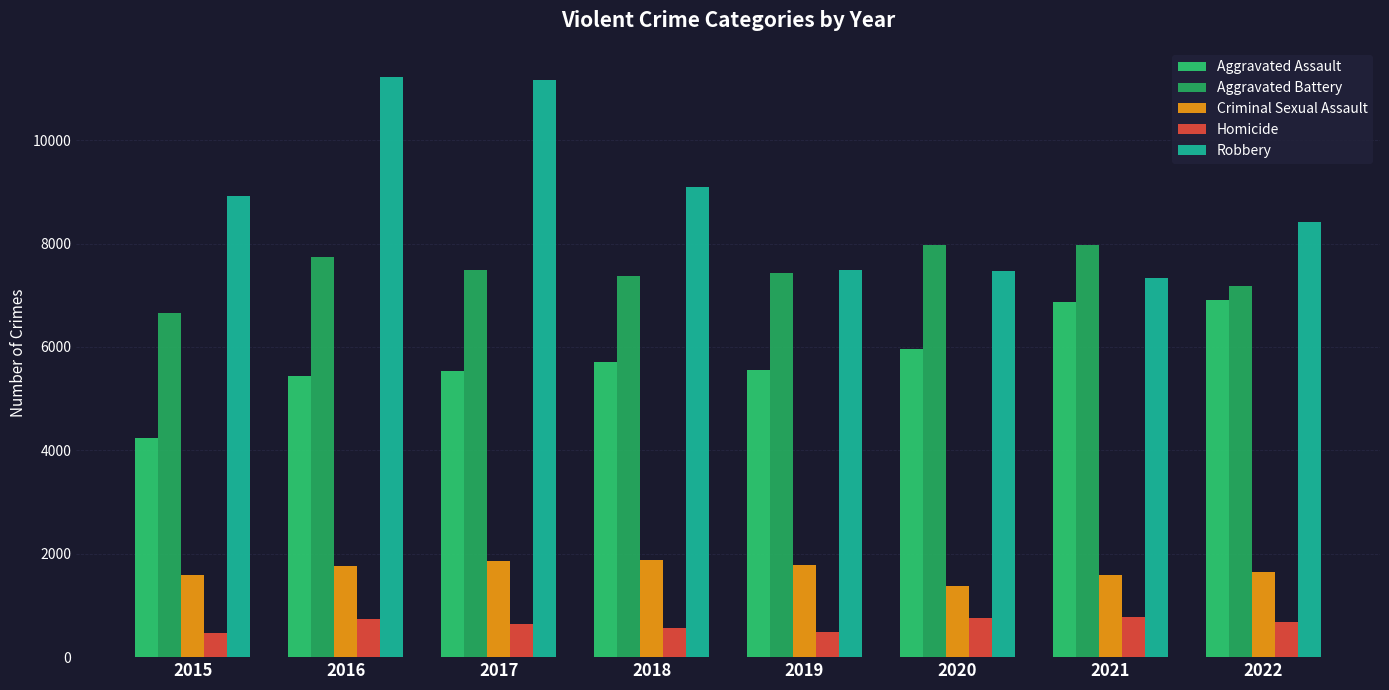

Are the bars horizontal?

No